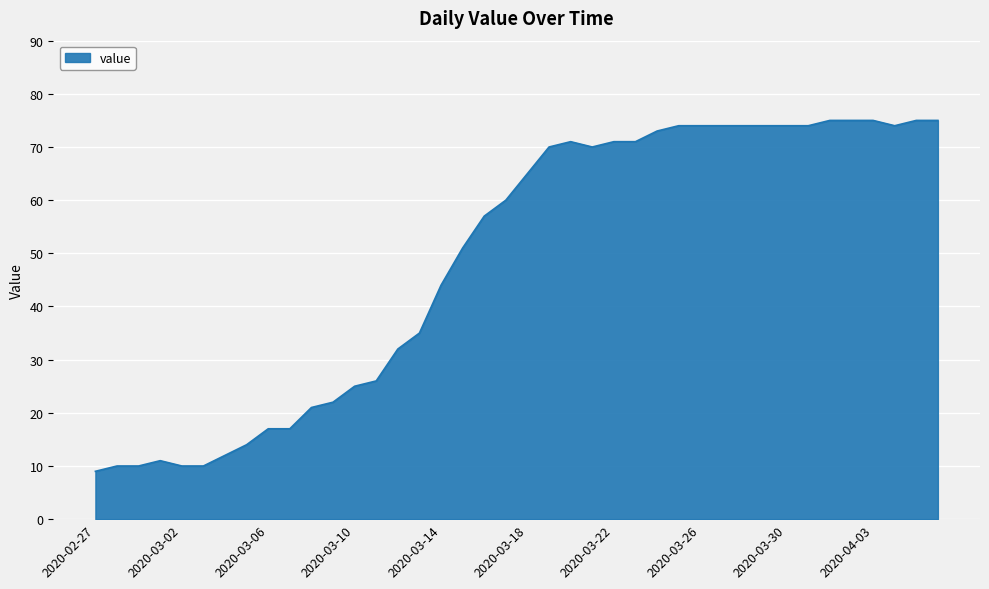

What is the greatest value displayed?

75